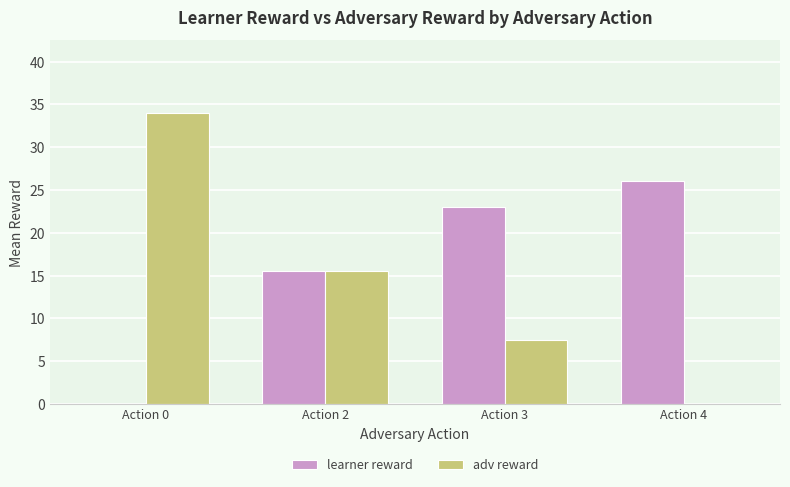

Reading left to right, extract all data points from this chart.

learner reward: 0.0	15.5	23.0	26.0
adv reward: 34.0	15.5	7.5	0.0